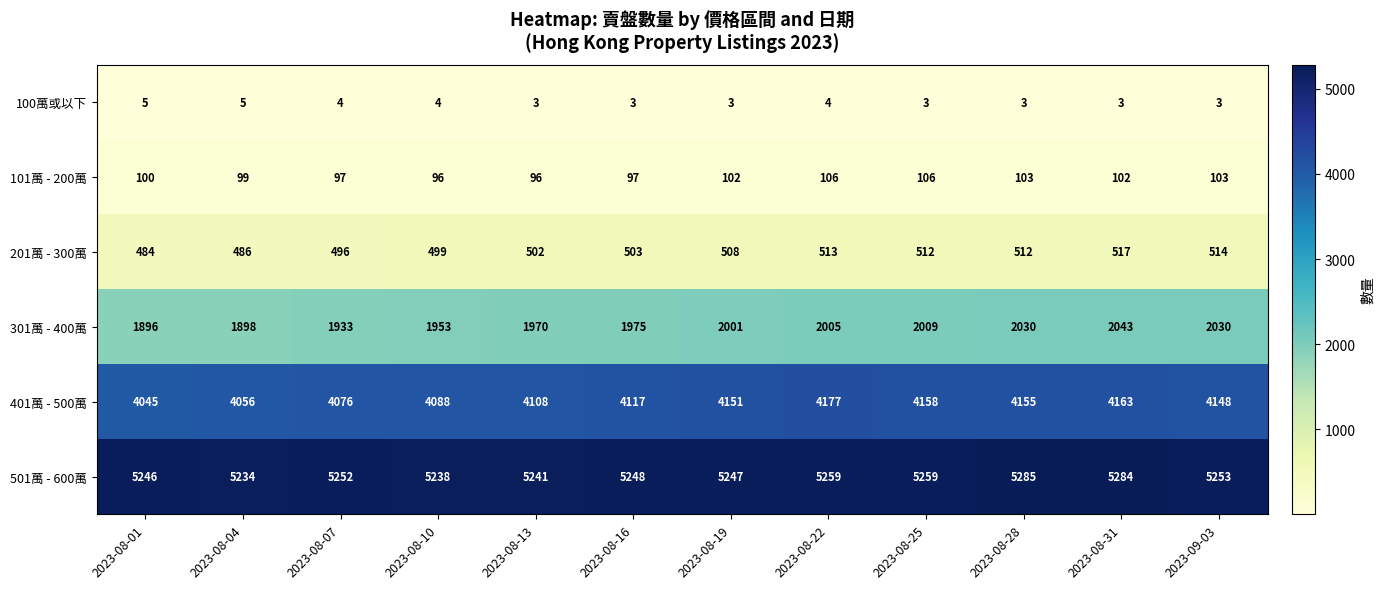

At which category is the sum across all series the highest?

2023-08-31